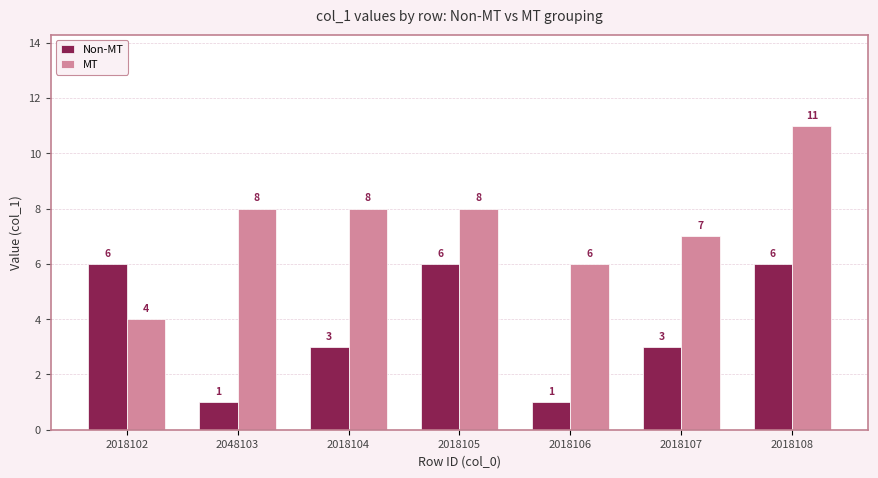

What is the difference between the maximum and minimum values in the Non-MT series?

5